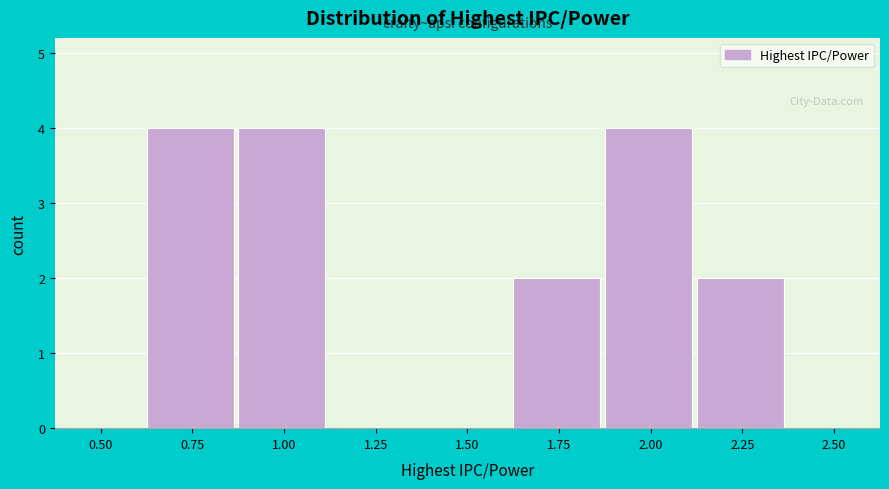

Reading left to right, extract all data points from this chart.

0.50=0	0.75=4	1.00=4	1.25=0	1.50=0	1.75=2	2.00=4	2.25=2	2.50=0